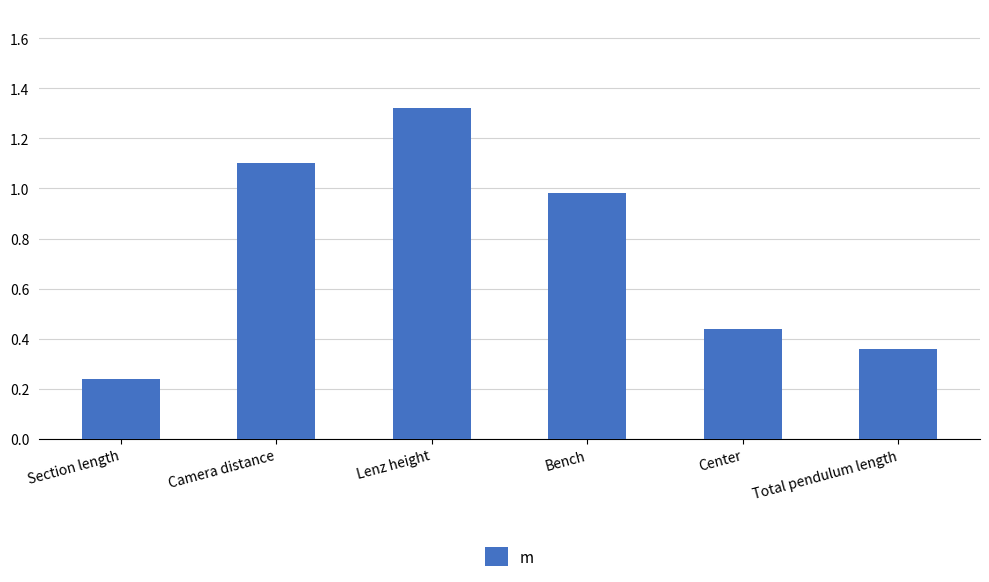

Is it true that the value at Camera distance is 1.8?

False